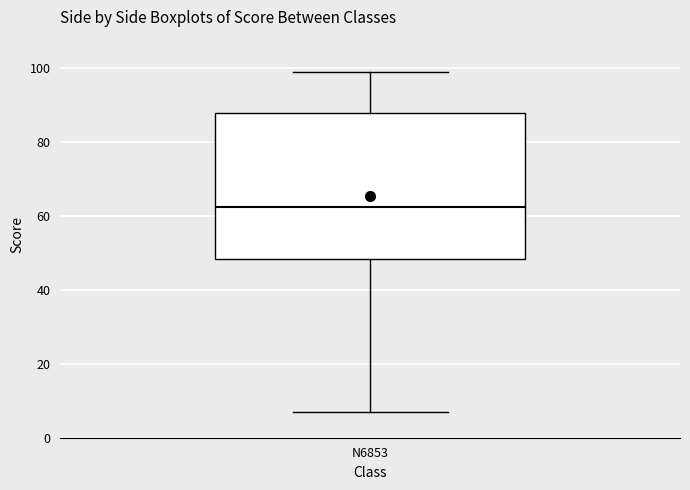

Read this box plot against the y-axis: the position of the median line, the range covered by the box, and the ends of both whiskers. The values are not printed on the chart, so give them approximately, as read against the axis.

median 62, box 48 to 88, whiskers 8 to 100